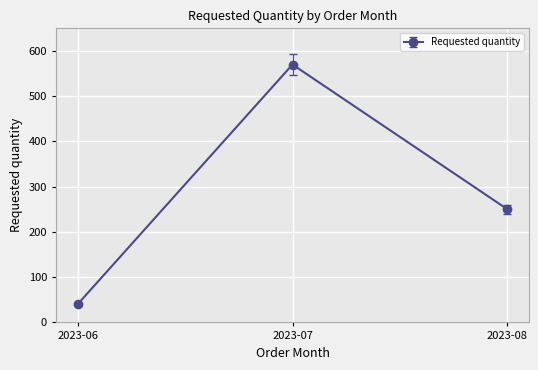

List the labels in order of value, smallest first.

2023-06, 2023-08, 2023-07